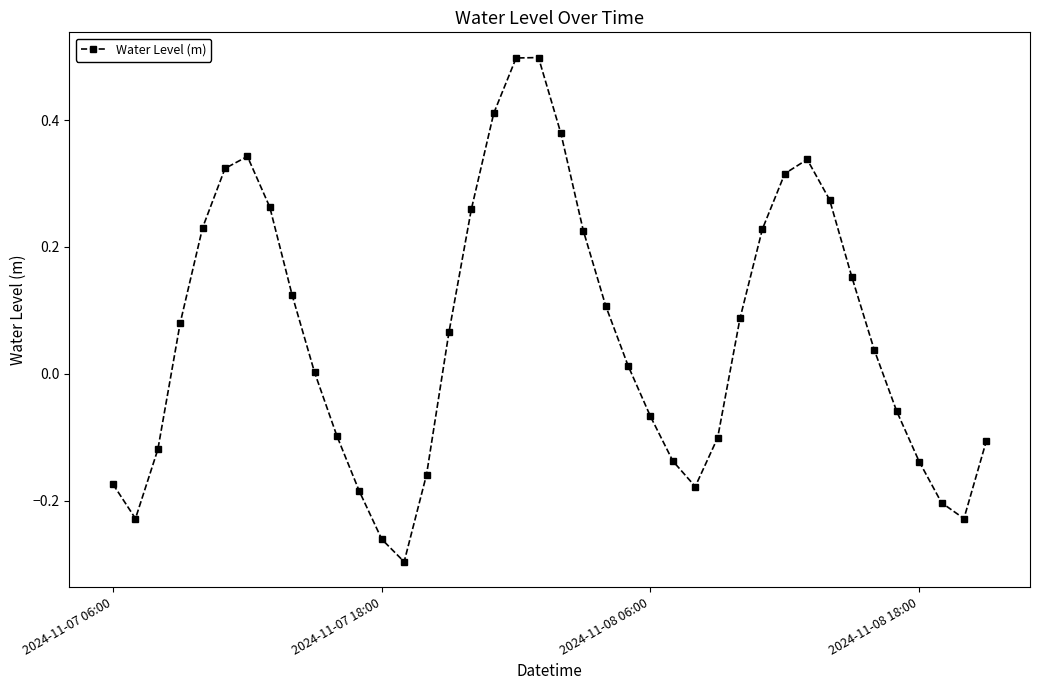

What is the difference between the maximum and minimum values?

0.8